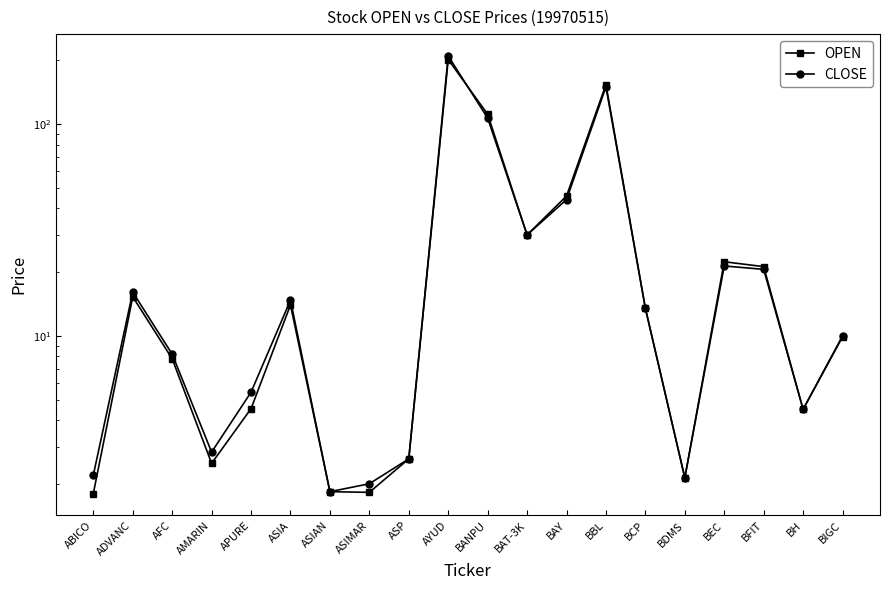

How many data points in OPEN are above 13?

10